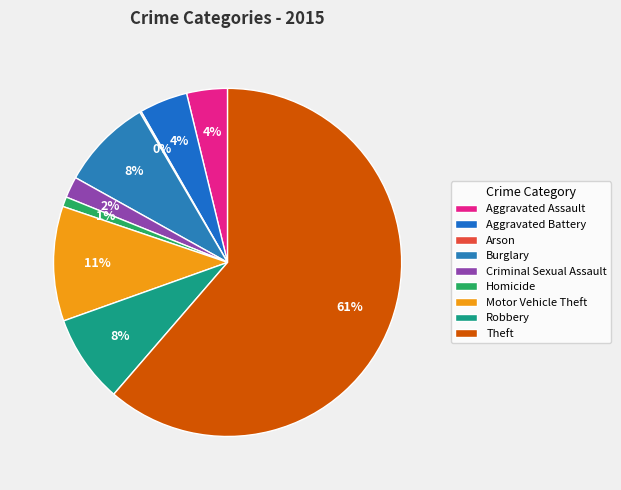

How many slices are in this pie chart?

9